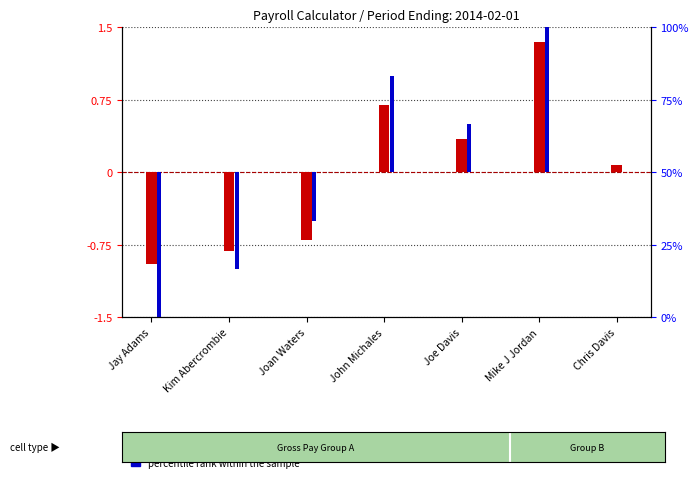

At which label does transformed count reach its minimum?

Jay Adams